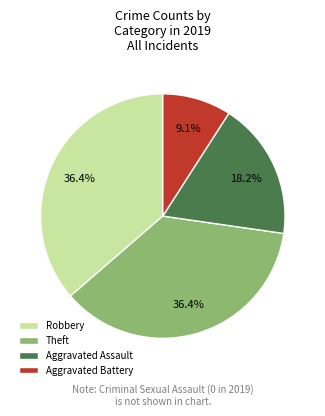

What is the smallest slice in the pie chart?

Aggravated Battery